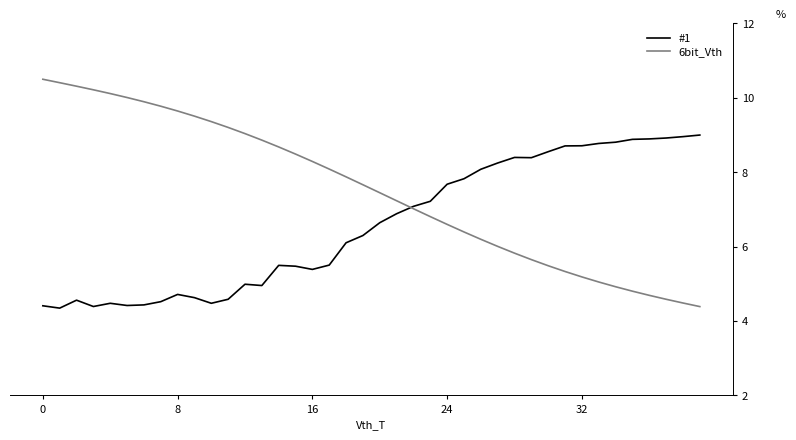

Which series has the largest range (max minus min)?

6bit_Vth